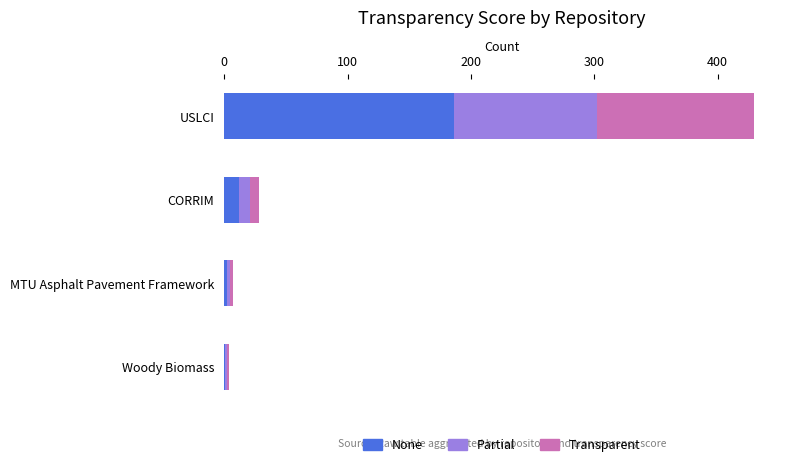

At which category is the sum across all series the highest?

USLCI